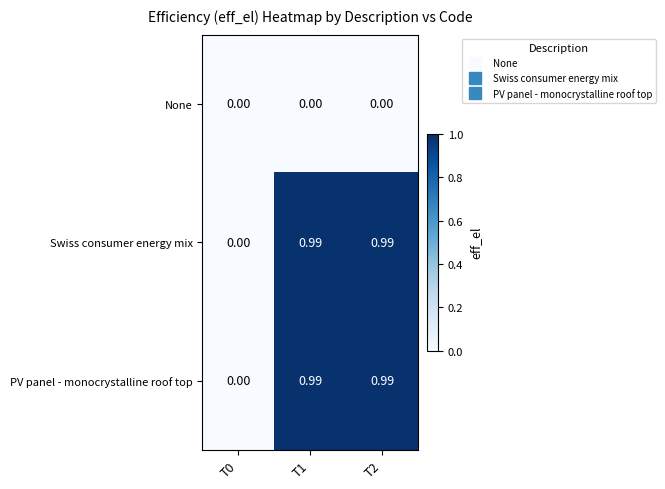

Is the value of Swiss consumer energy mix at T2 greater than the value of None at T1?

Yes